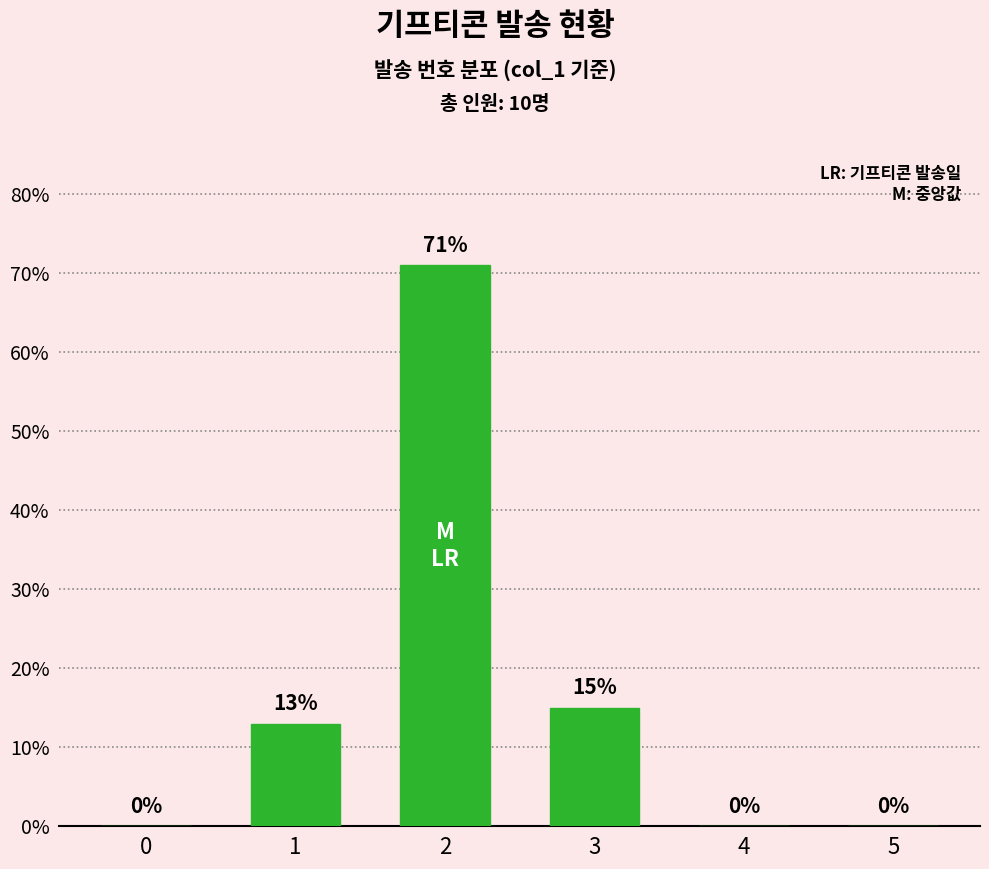

Count the number of categories in the chart.

6